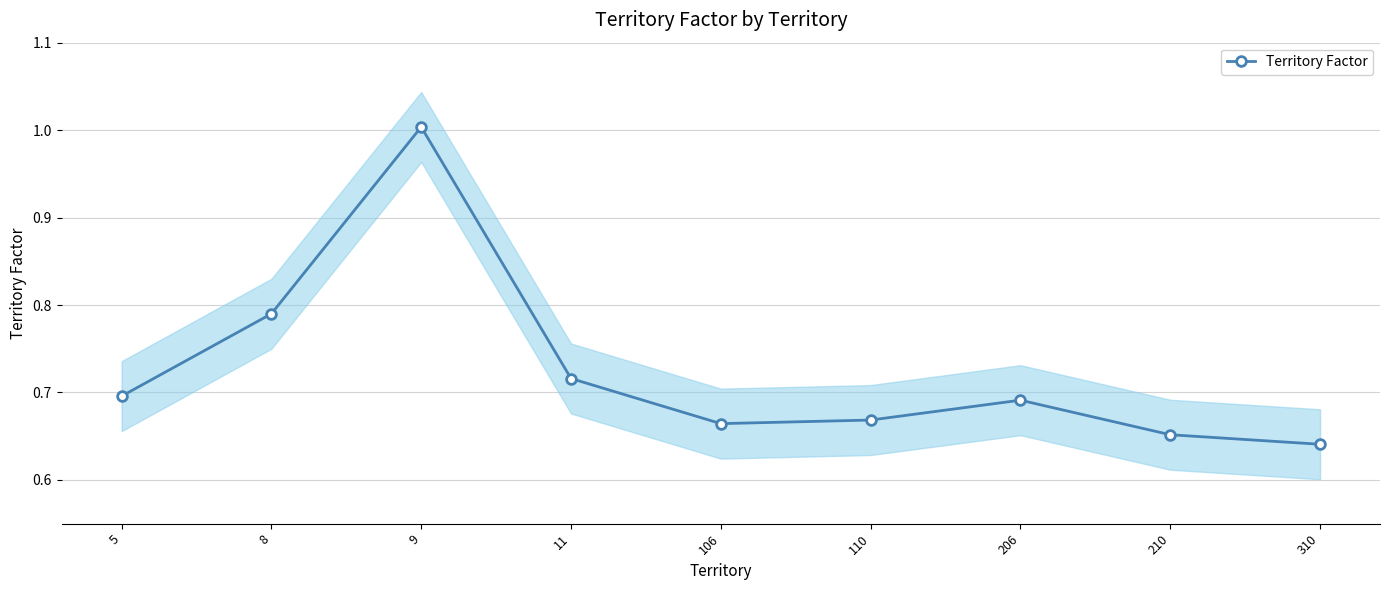

Which has a higher value, 8 or 11?

8